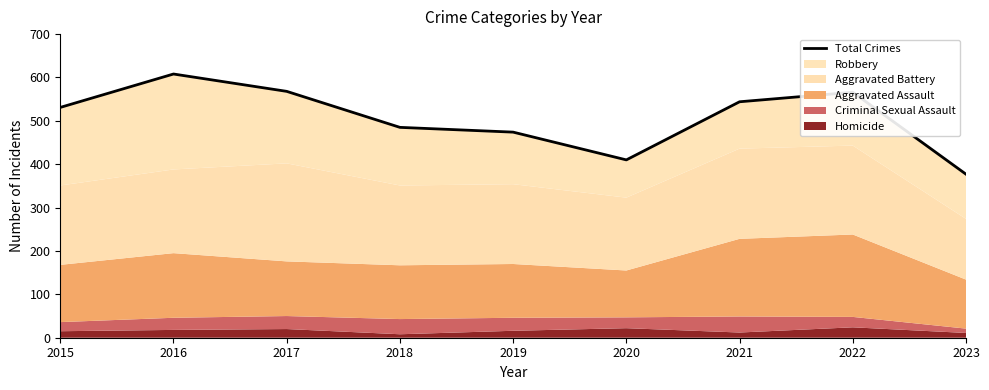

Read the value at 2017, to the nearest 10.

570